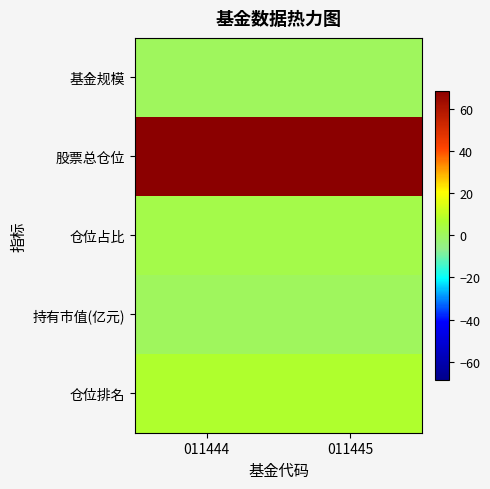

Which series has the widest spread of values?

基金规模